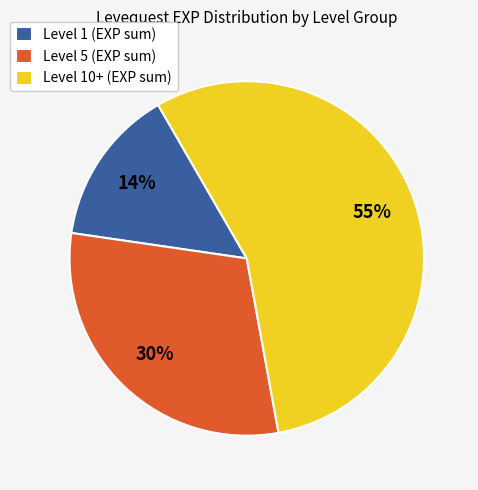

To the nearest percent, what is the difference between the Level 5 (EXP sum) and Level 10+ (EXP sum) slice percentages?

25%